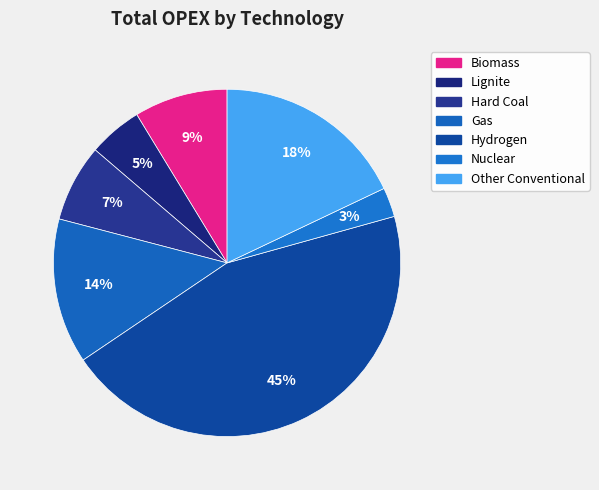

True or false: Biomass accounts for 9% of the total.

True